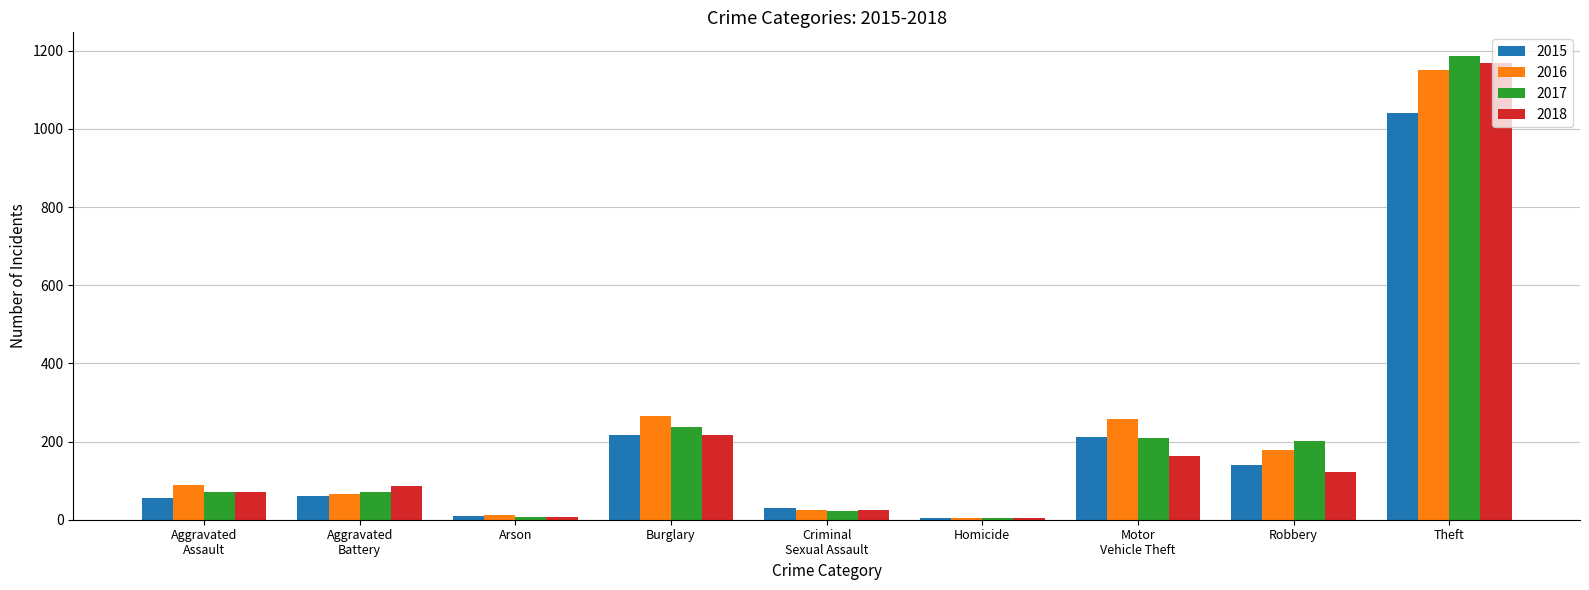

The value of 2016 at Robbery is 307. True or false?

False